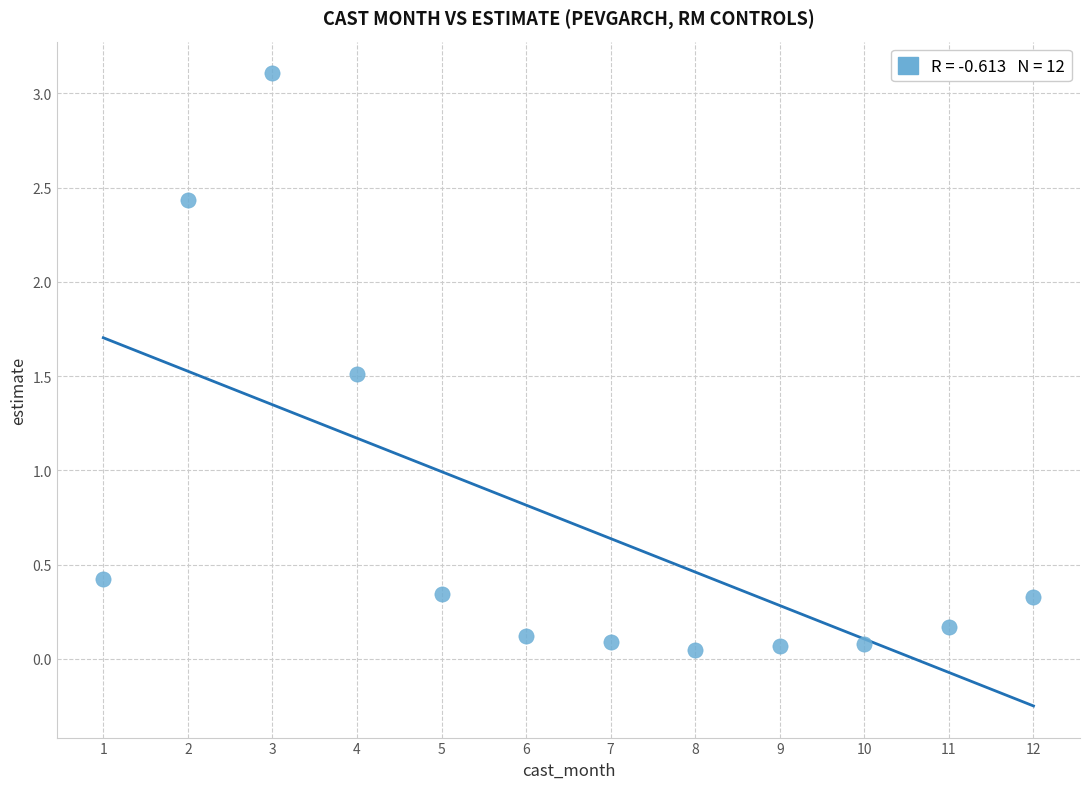

What Y value in the scatter plot is closest to 1?

1.5